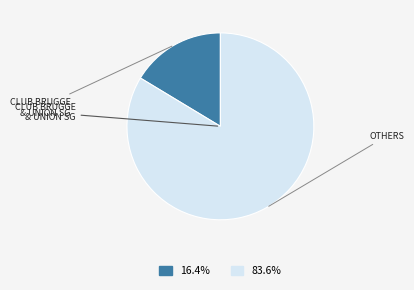

Is there a majority slice in this chart?

Yes